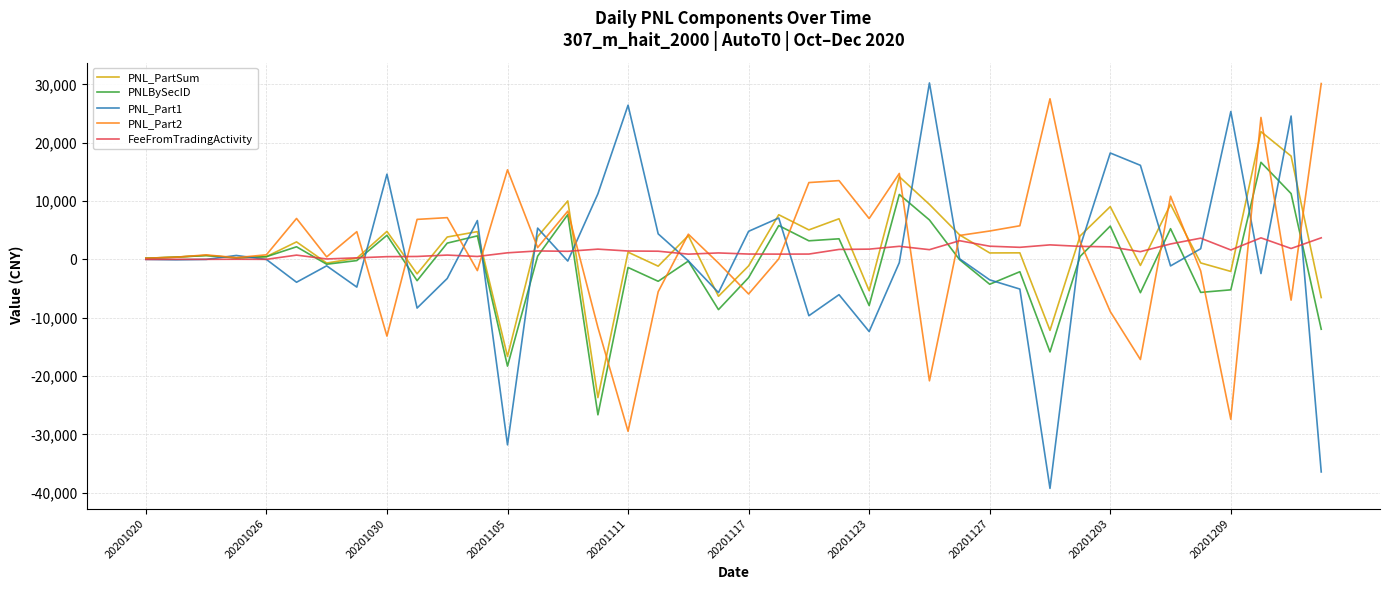

What is the greatest value displayed?

30254.0